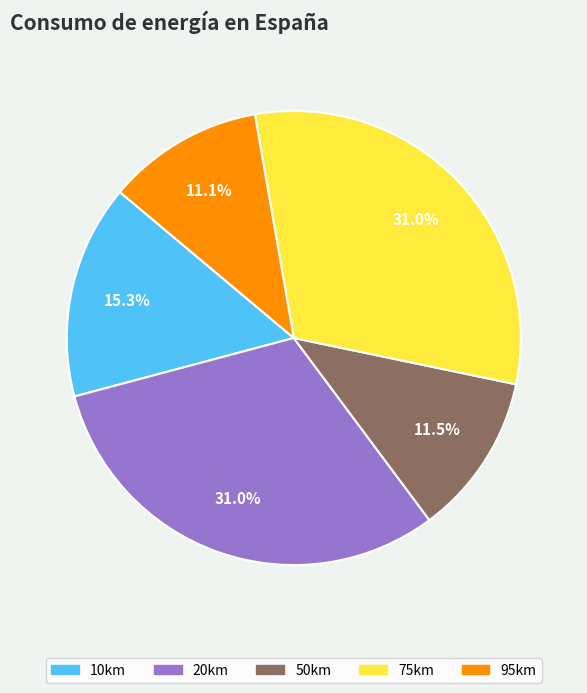

To the nearest percent, what is the average slice percentage?

20%